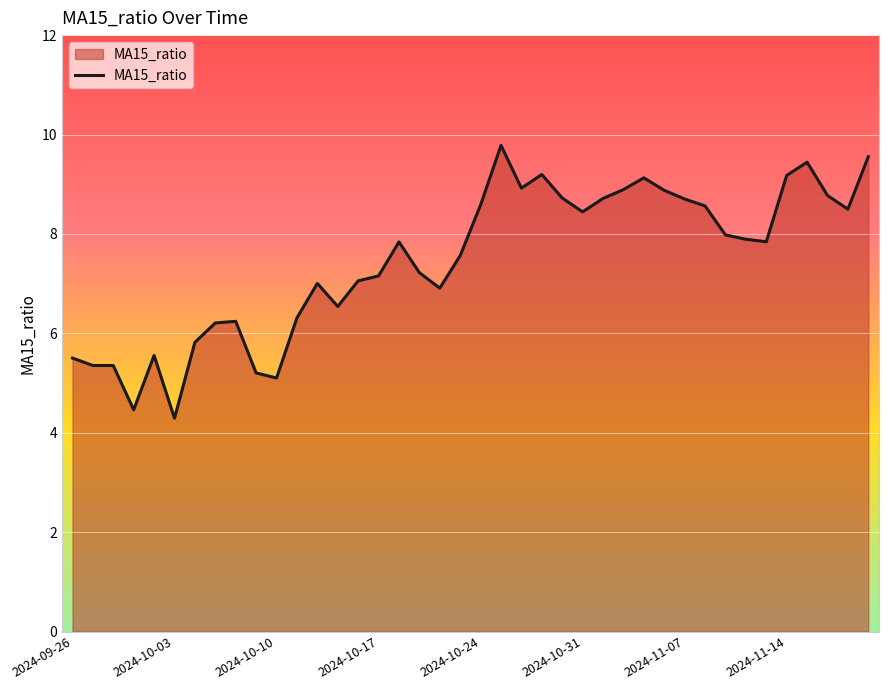

What is the minimum value shown in the chart?

4.3